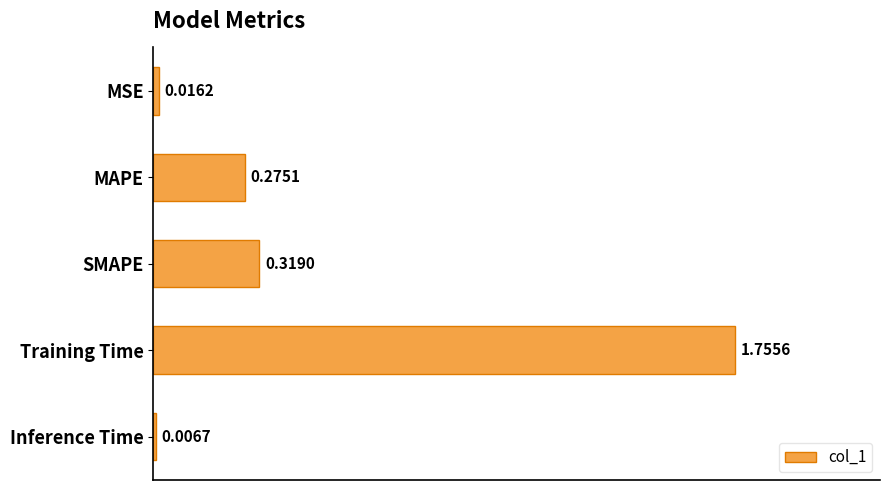

At which category does the chart reach its peak across all series?

Training Time